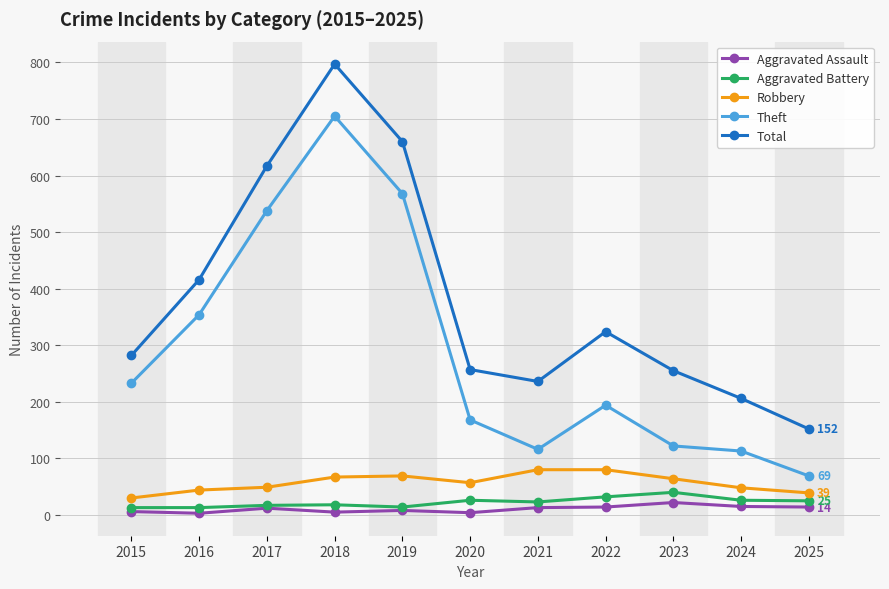

At which label is Total closest to 474?

2016